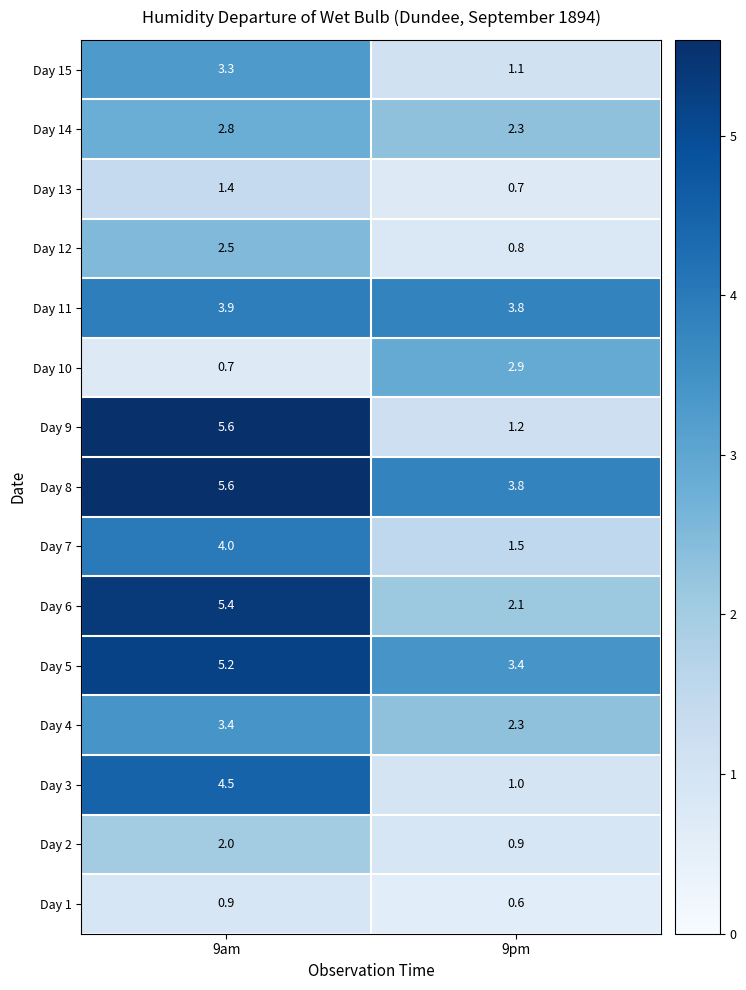

Which series has the largest total across all categories?

Day 8